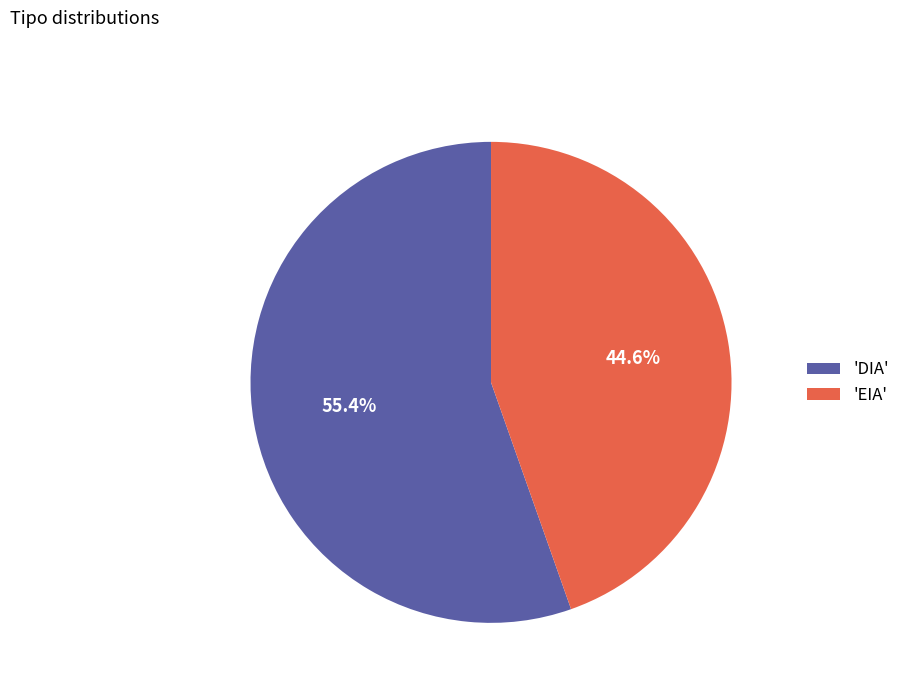

Which category has the biggest portion of the pie?

'DIA'